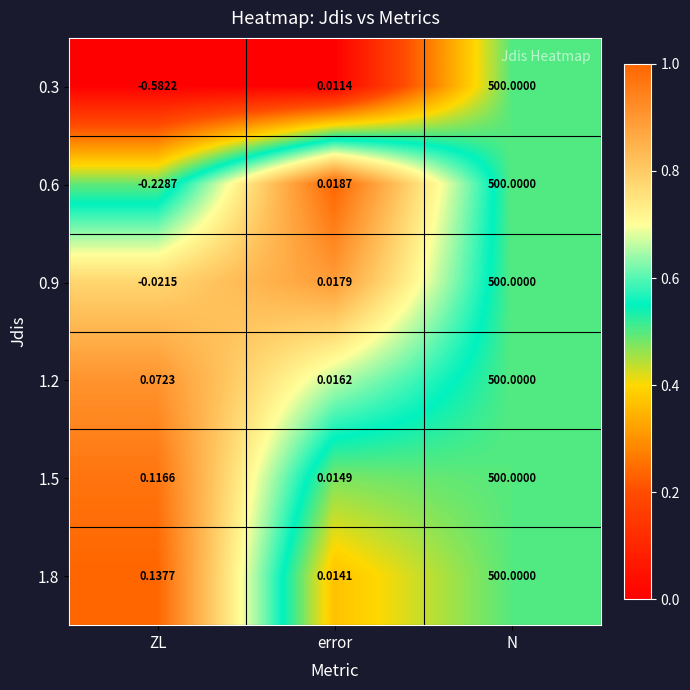

How many distinct data groups are displayed?

6